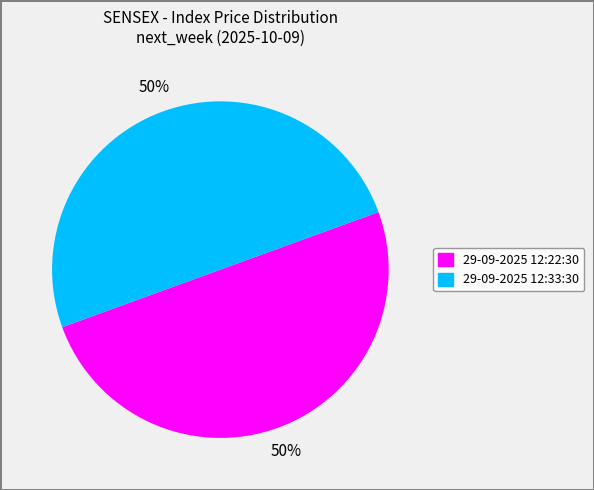

What is the ratio of the value at 29-09-2025 12:33:30 to the value at 29-09-2025 12:22:30?

1.0